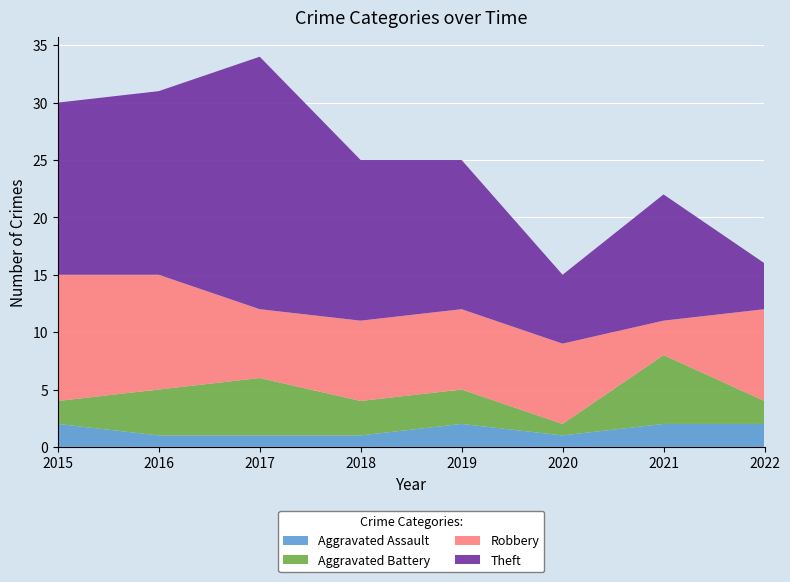

Reading left to right, list all the values displayed in this chart.

Aggravated Assault: 2015=2	2016=1	2017=1	2018=1	2019=2	2020=1	2021=2	2022=2
Aggravated Battery: 2015=2	2016=4	2017=5	2018=3	2019=3	2020=1	2021=6	2022=2
Robbery: 2015=11	2016=10	2017=6	2018=7	2019=7	2020=7	2021=3	2022=8
Theft: 2015=15	2016=16	2017=22	2018=14	2019=13	2020=6	2021=11	2022=4